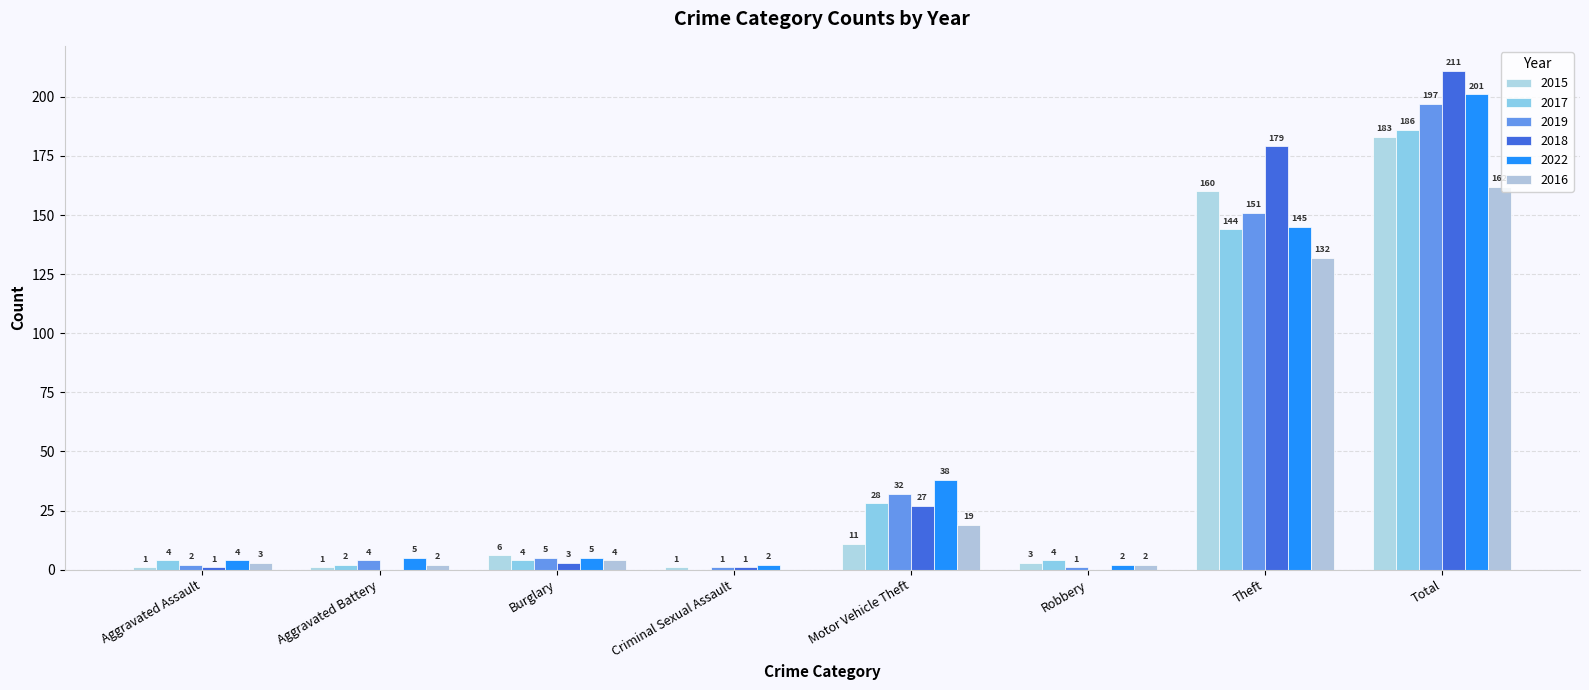

The value of 2022 at Aggravated Assault is 4. True or false?

True